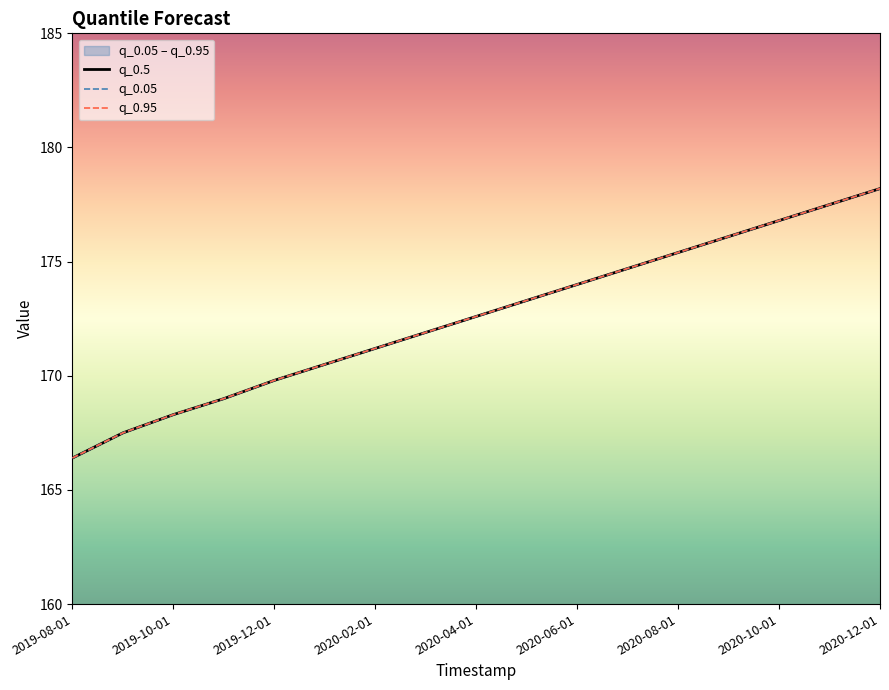

True or false: q_0.5 and q_0.95 intersect in this chart.

False